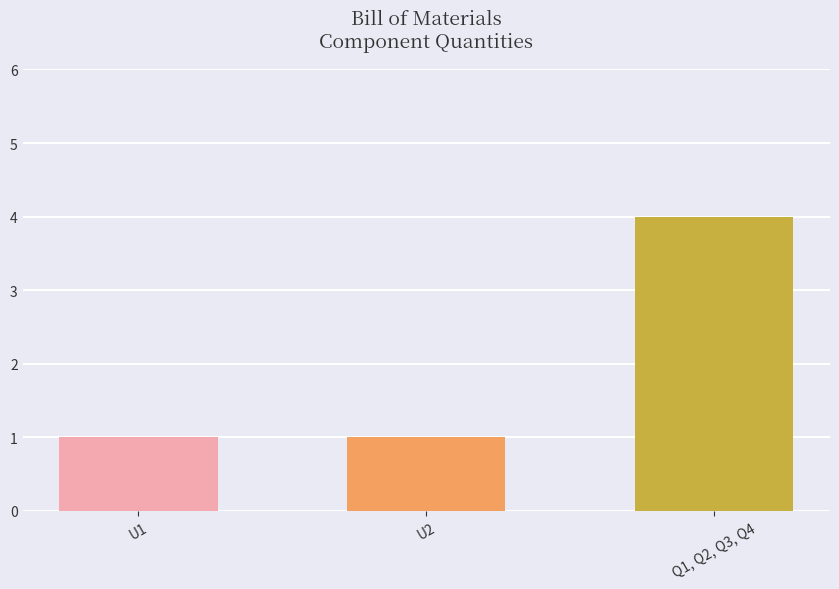

What is the sum of all values?

6